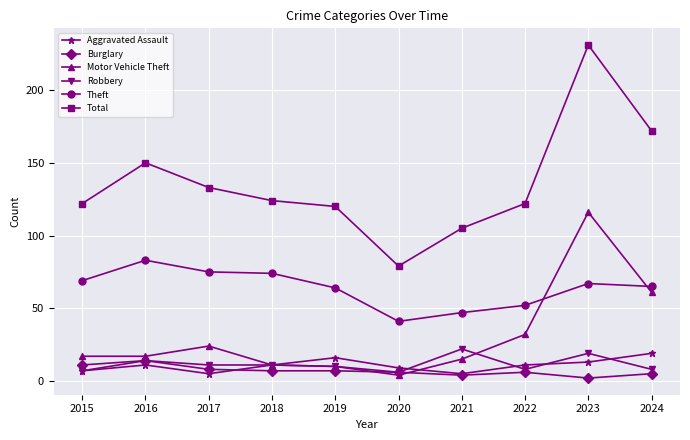

Where is the first local maximum for Motor Vehicle Theft?

2017